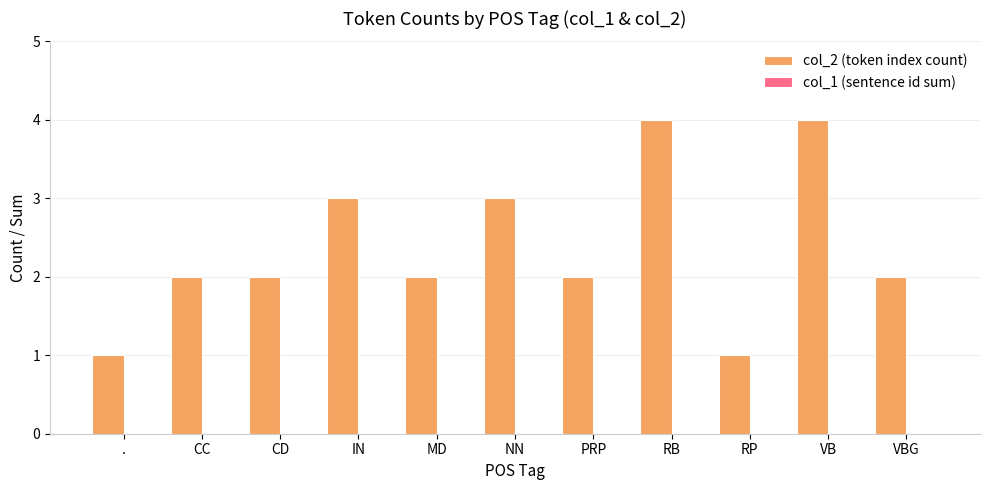

Reading left to right, what are all the values shown in this chart?

.=1	CC=2	CD=2	IN=3	MD=2	NN=3	PRP=2	RB=4	RP=1	VB=4	VBG=2